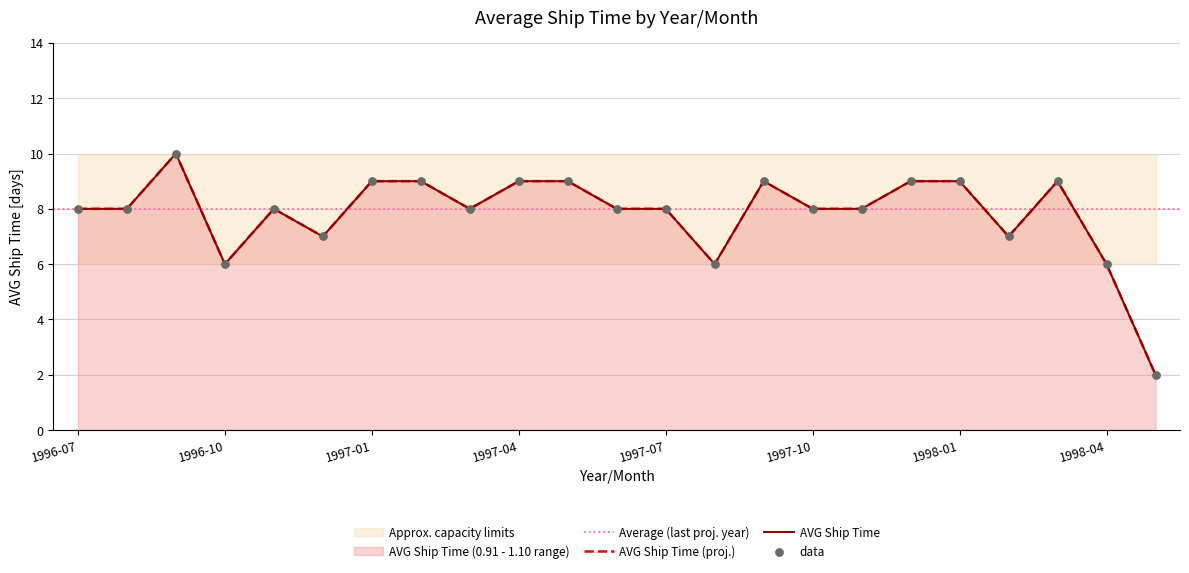

What is the change in value from 1997-12 to 1998-04?

-3